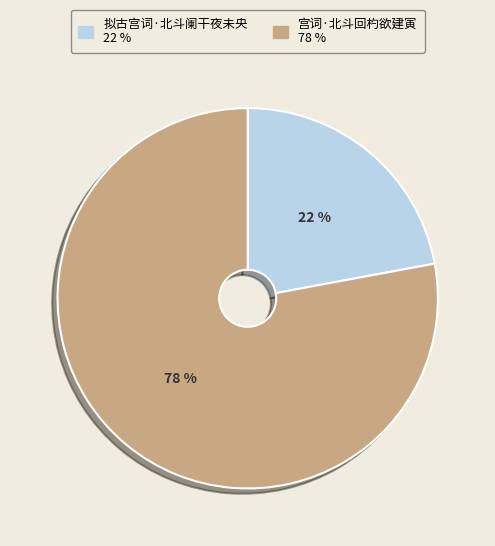

What is the largest slice in the pie chart?

宫词·北斗回杓欲建寅